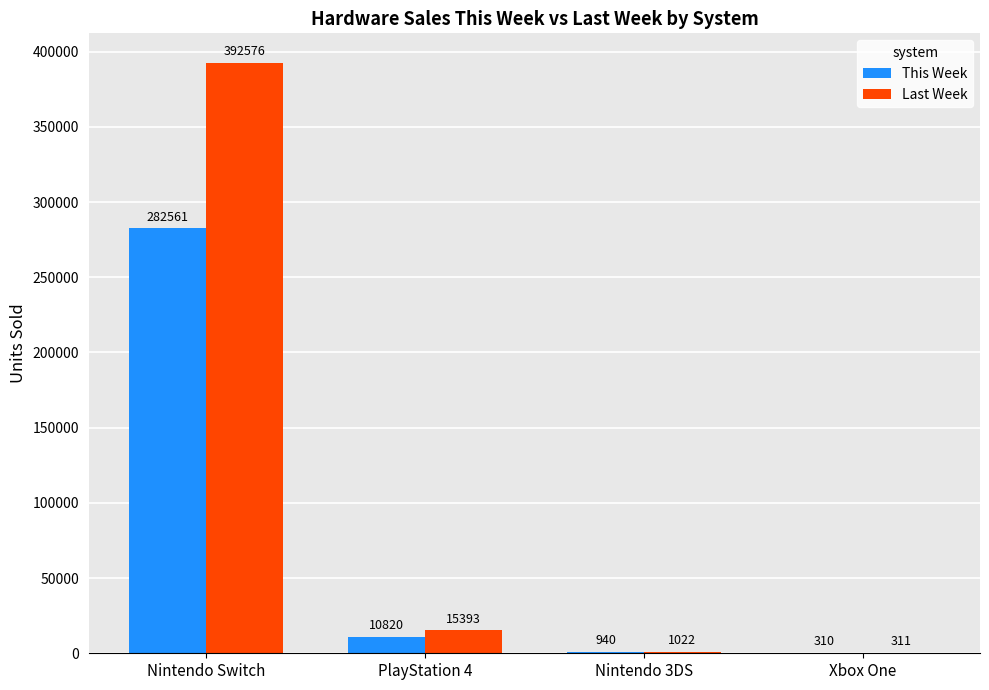

What is the sum of the Last Week values at PlayStation 4 and Nintendo 3DS?

16415